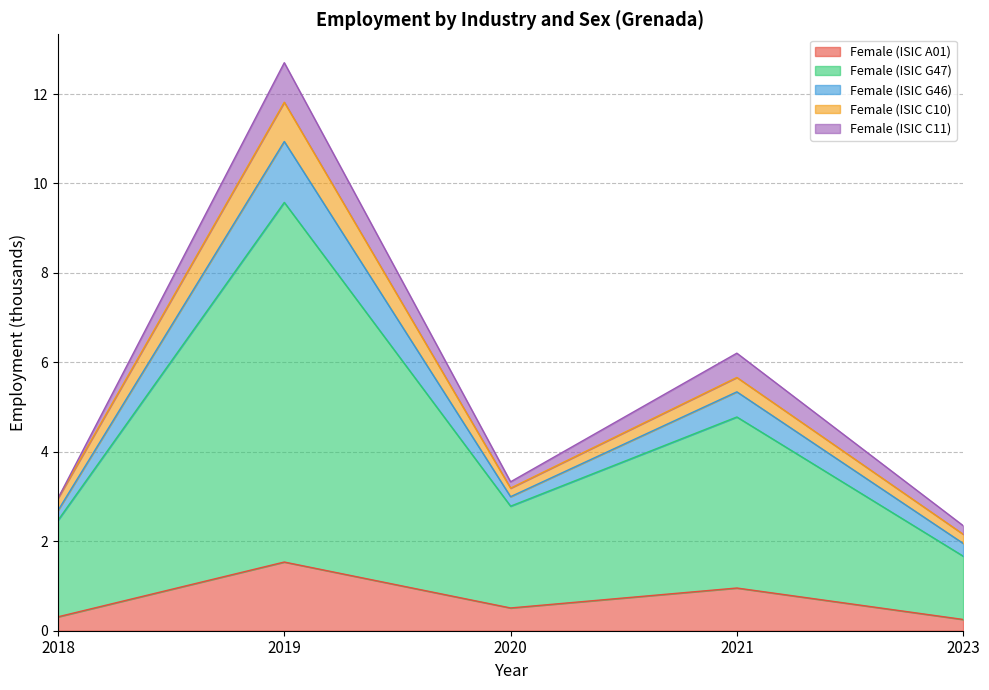

The sex_m_g47 series shows 2.6 at 2021. True or false?

False